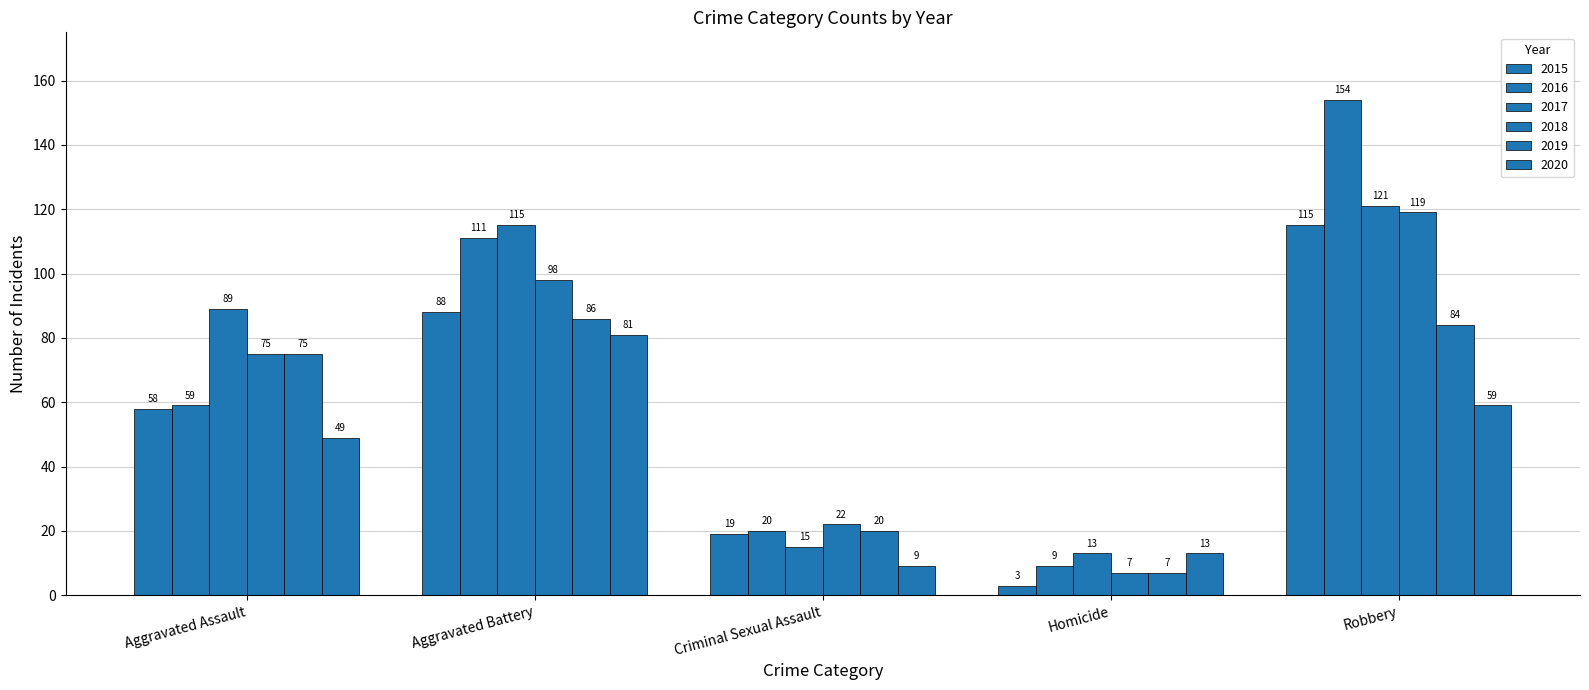

What is the sum of all 2017 values?

353